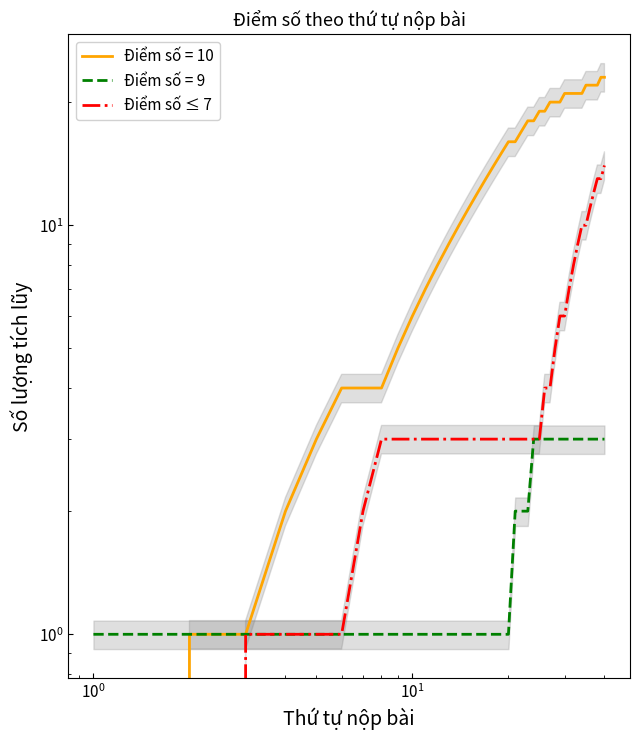

What is the difference between the second highest and minimum values?

13